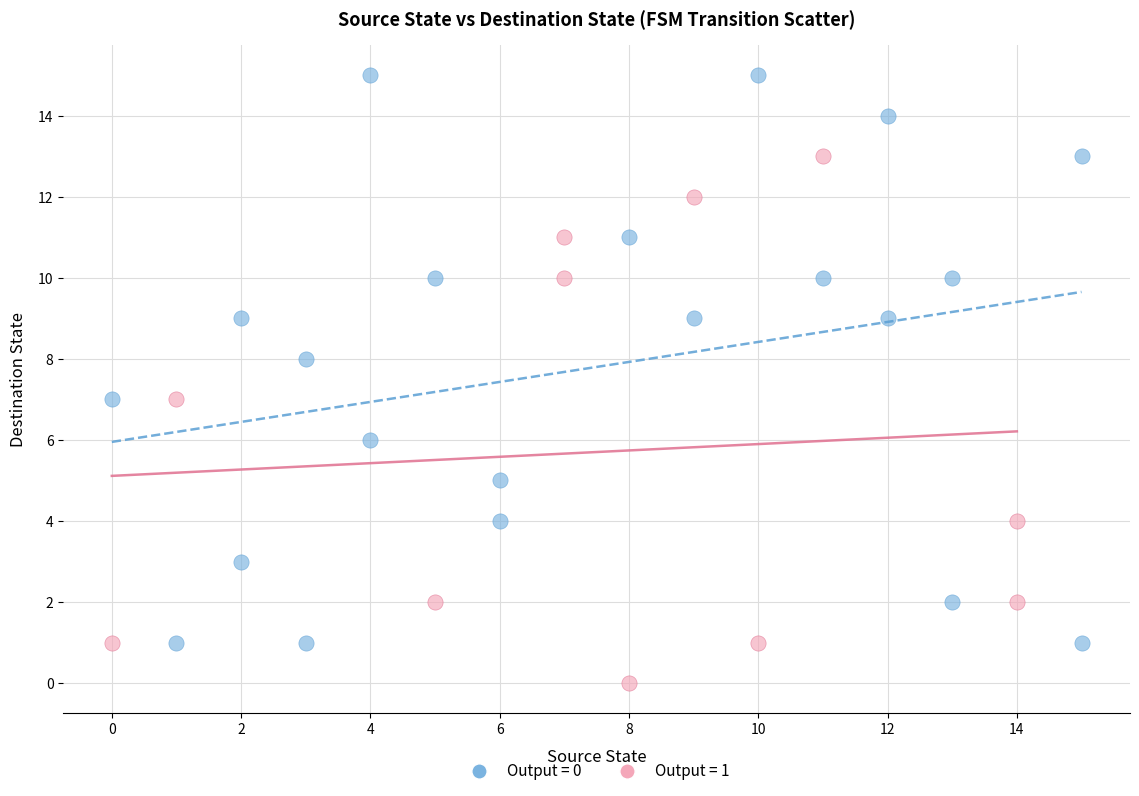

Which series has the widest spread of Y values?

Output = 0